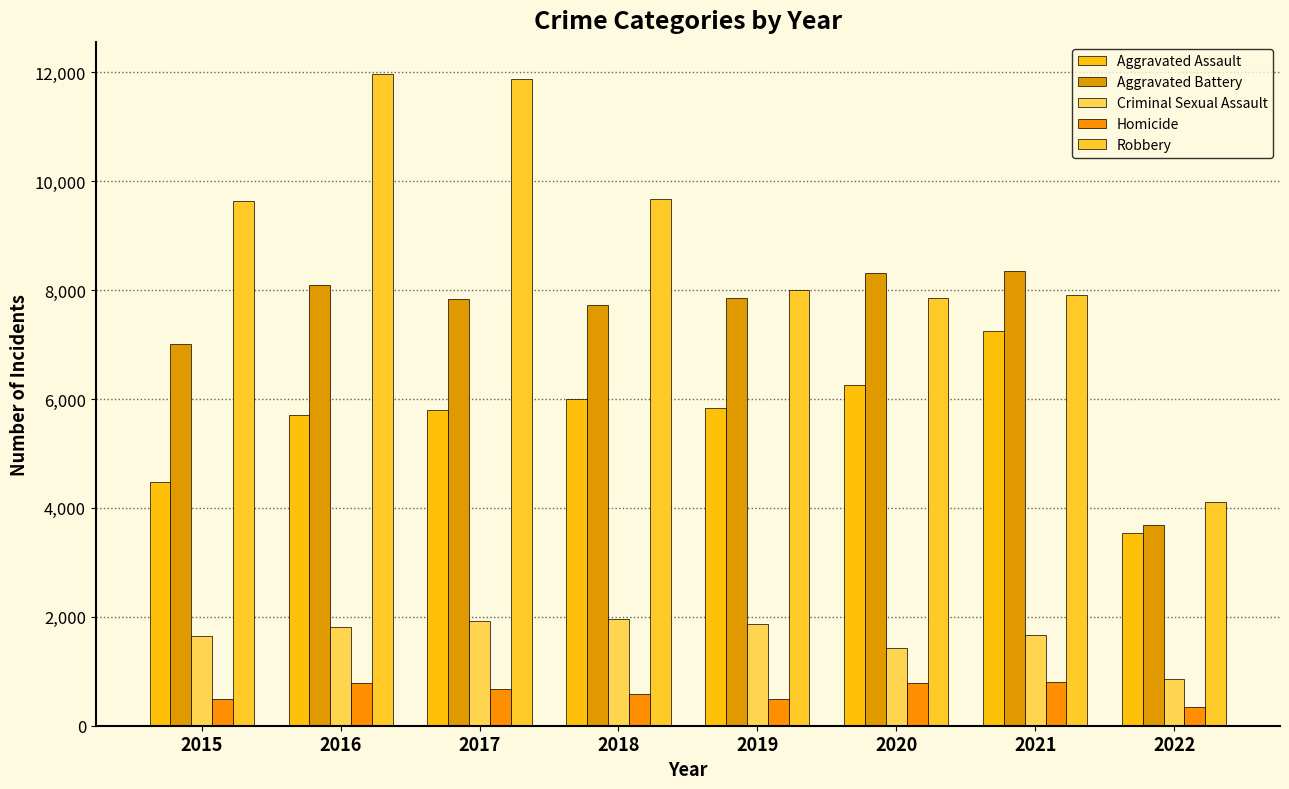

Rank the categories by Aggravated Assault value from highest to lowest.

2021, 2020, 2018, 2019, 2017, 2016, 2015, 2022